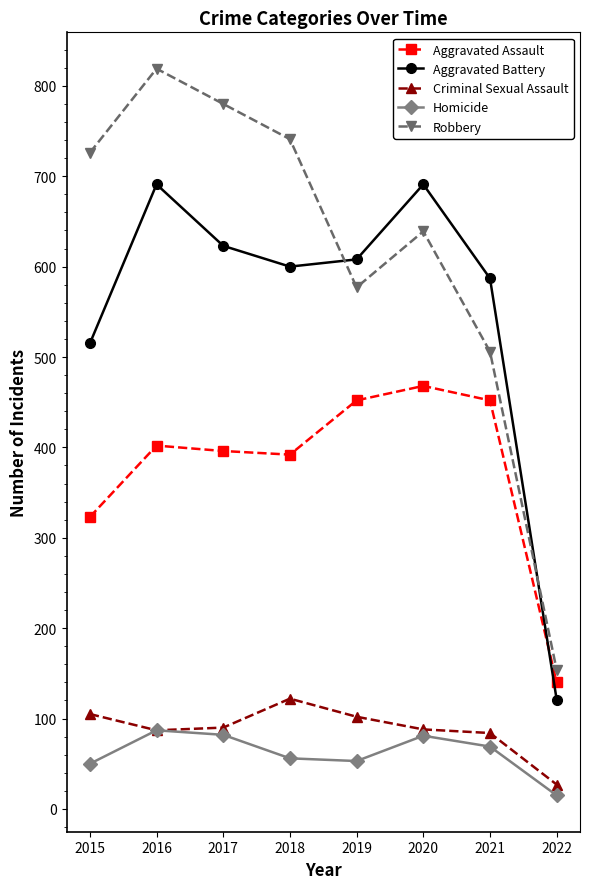

At which label does Criminal Sexual Assault first exceed 90?

2015